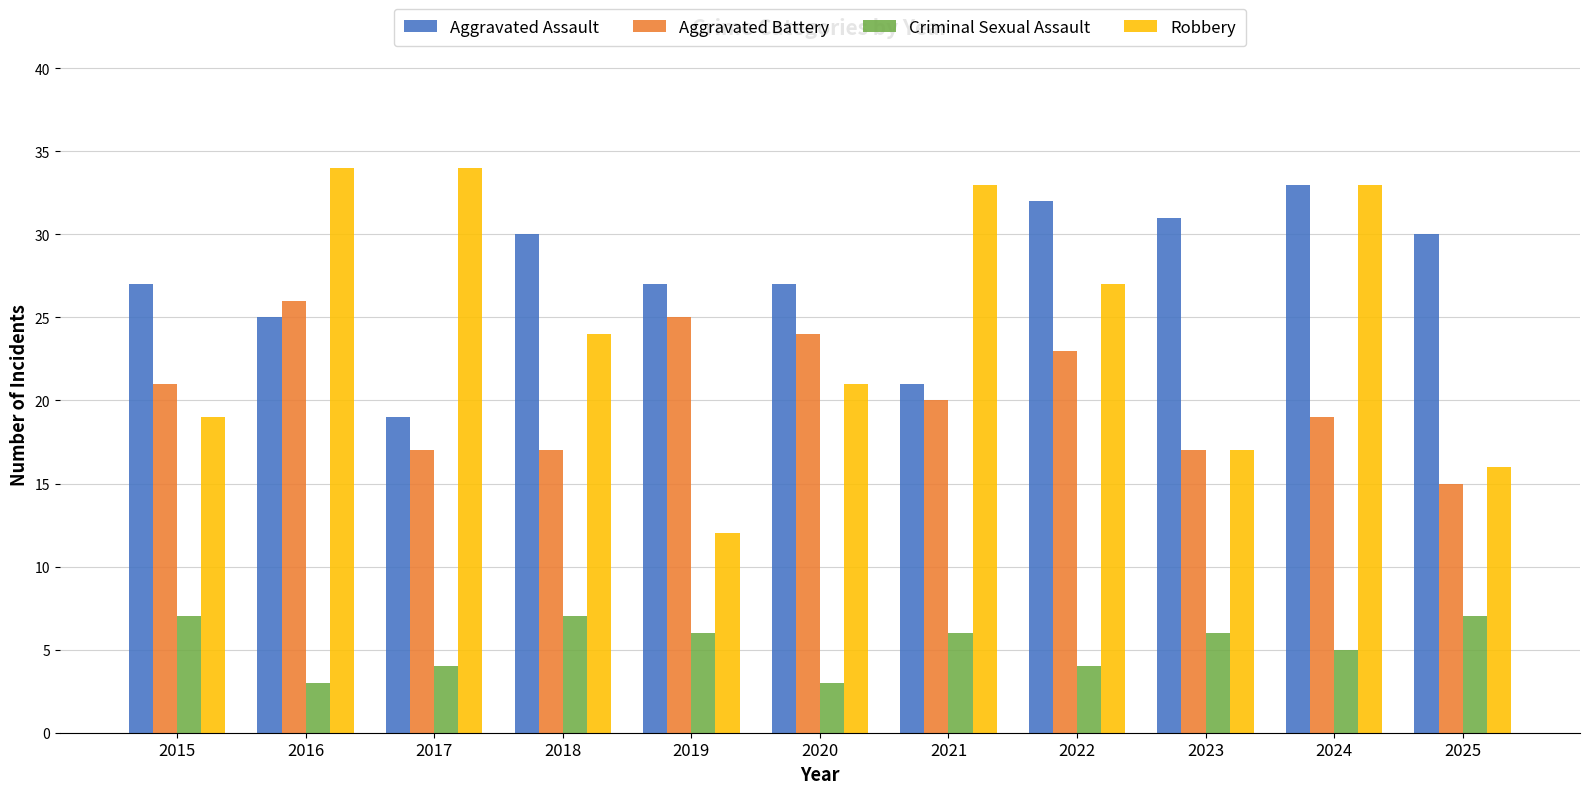

What is the minimum value for Criminal Sexual Assault?

3